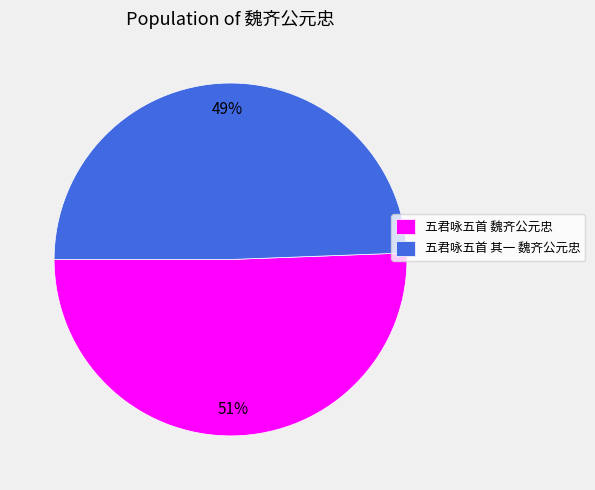

True or false: 五君咏五首 其一 魏齐公元忠 accounts for 49% of the total.

True